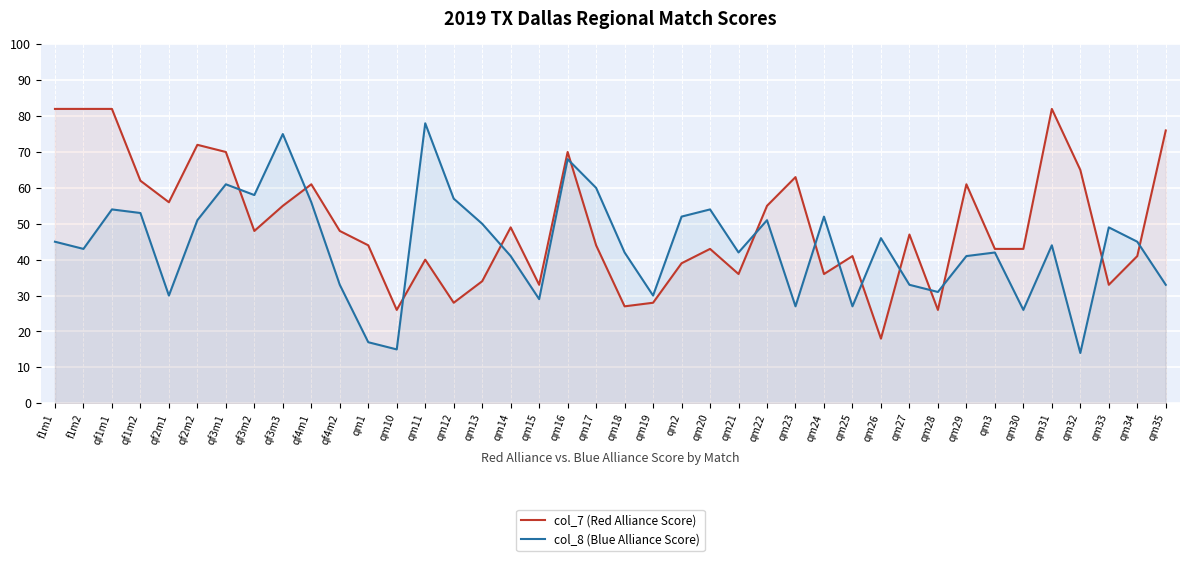

Which label corresponds to the largest value in the chart?

f1m1